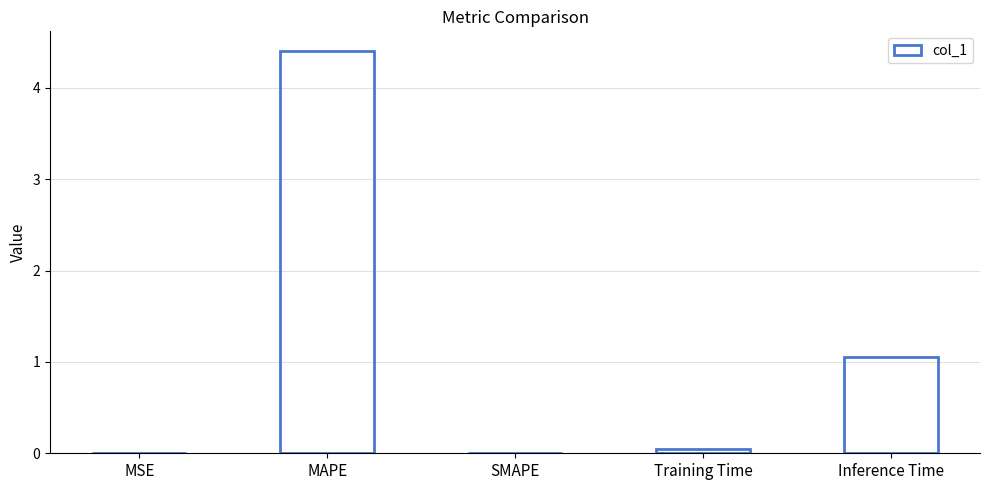

The chart shows a value of 1.1 at Inference Time. True or false?

True